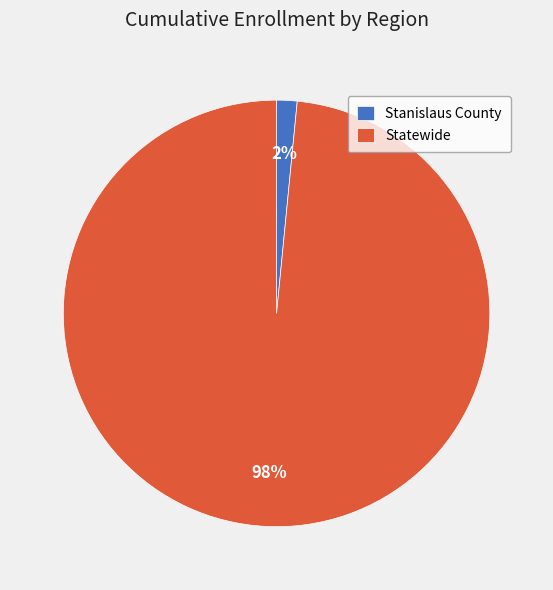

Count the number of slices in the pie.

2